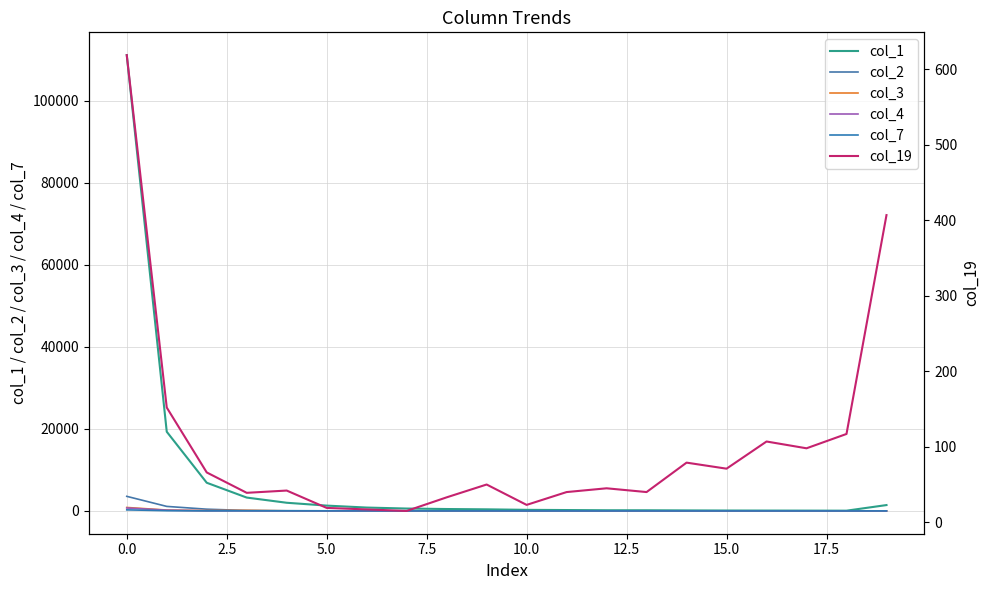

Rank the series at 17.5 from highest to lowest value.

col_1, col_19, col_4, col_2, col_3, col_7